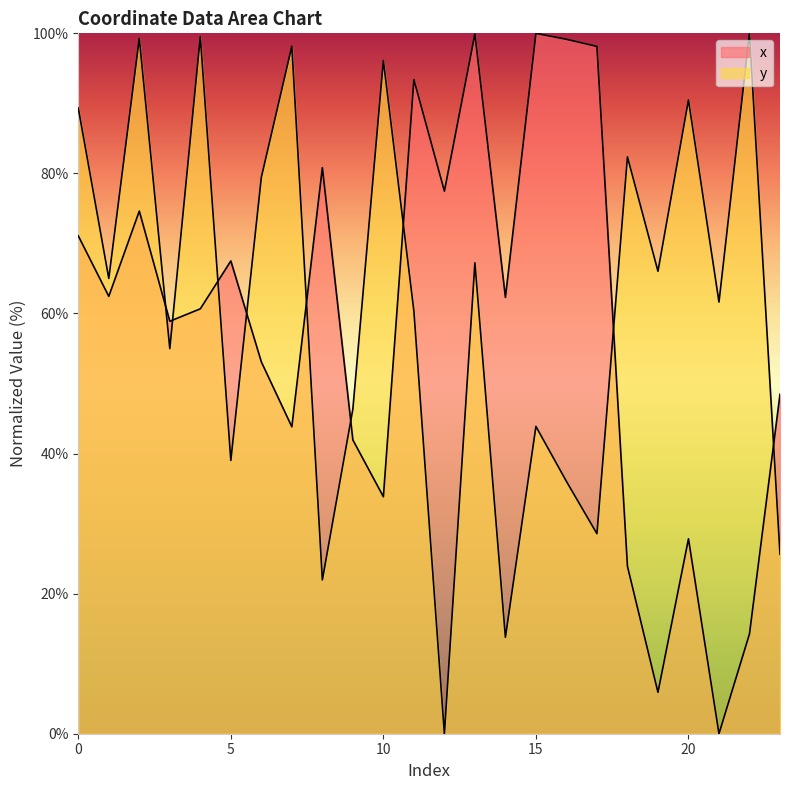

The y series shows 28.6 at 17. True or false?

True